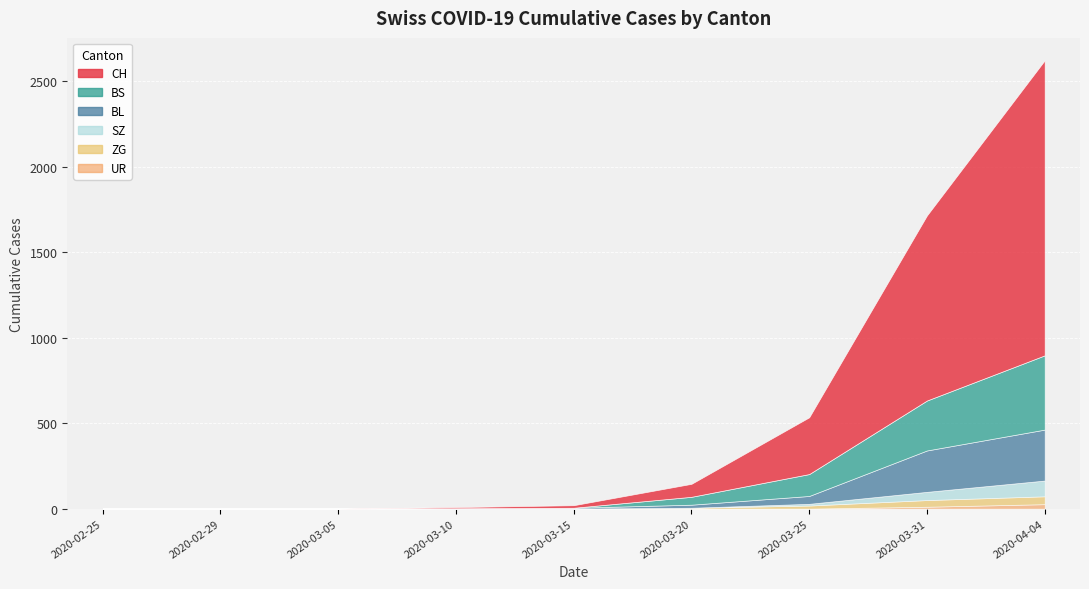

The value of SZ at 2020-02-25 is 0. True or false?

True